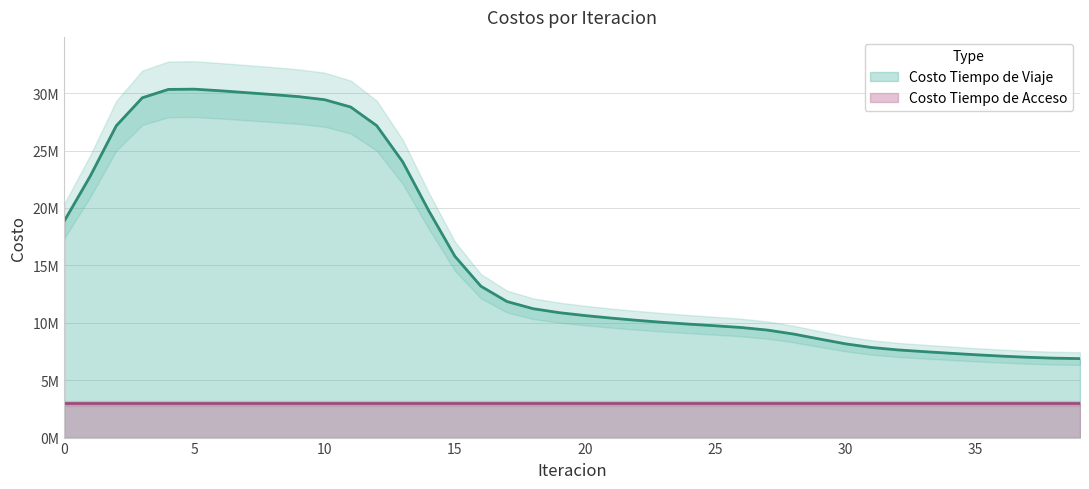

How many lines are shown in the chart?

2